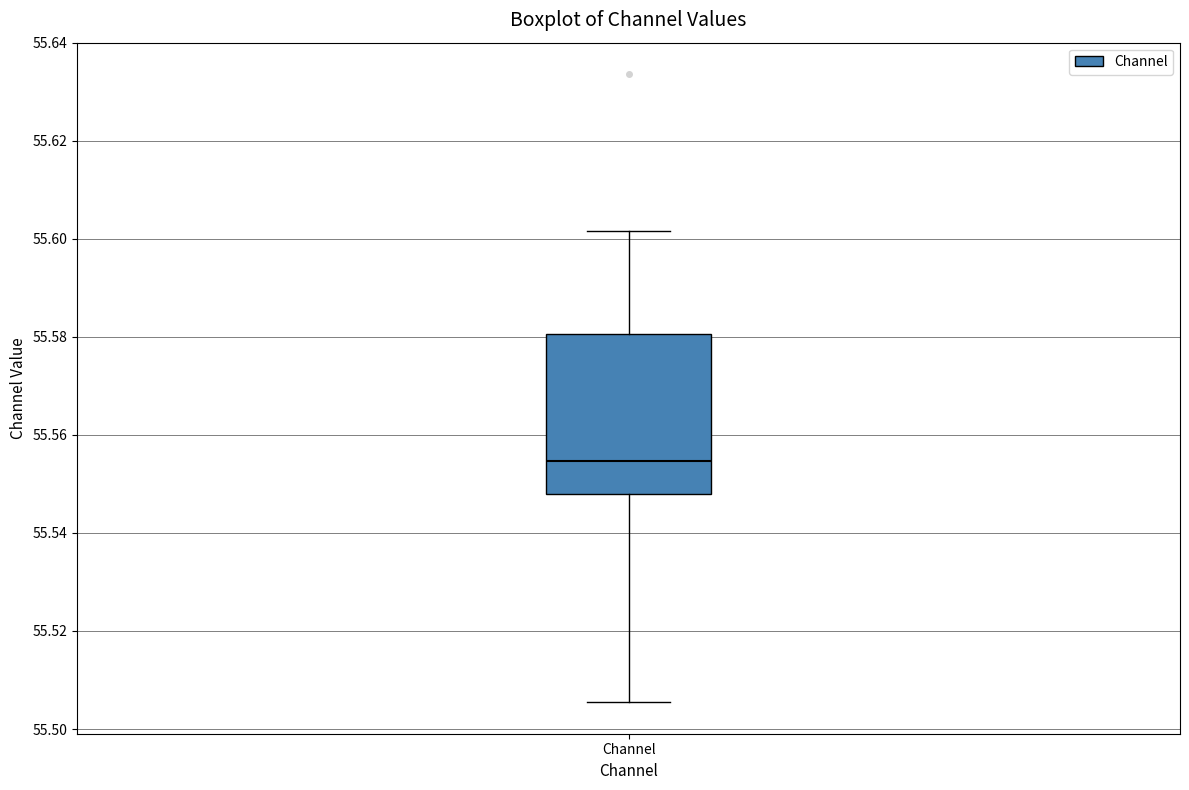

Where does the upper whisker of the box for Channel end on the y-axis? The values are not printed on the chart, so give them approximately, as read against the axis.

55.602